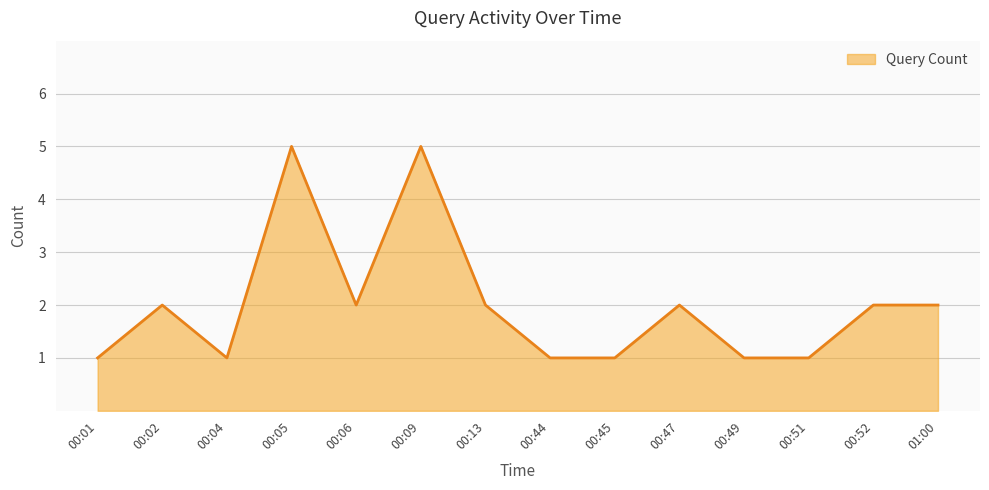

True or false: the data shows 1 at 00:52.

False